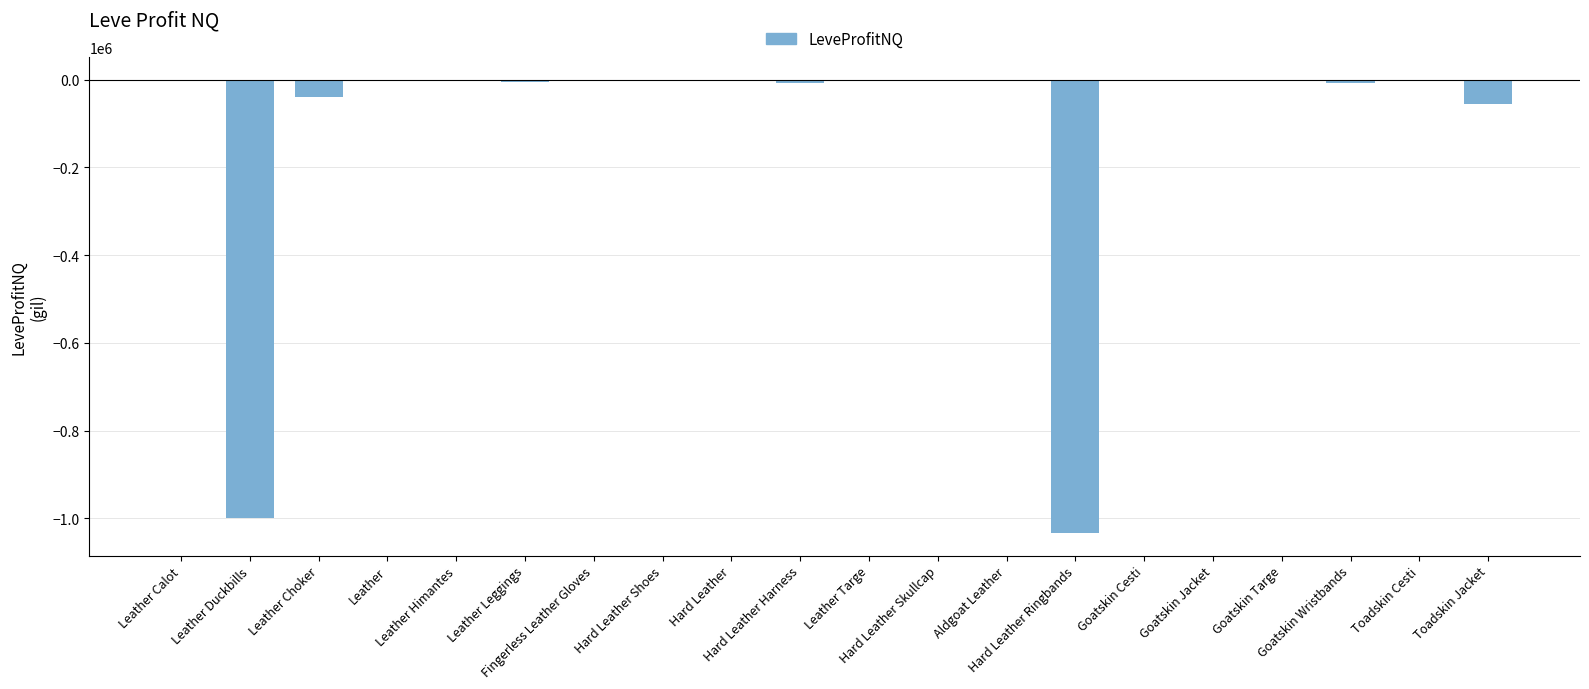

What is the sum of all values?

-2163263.2